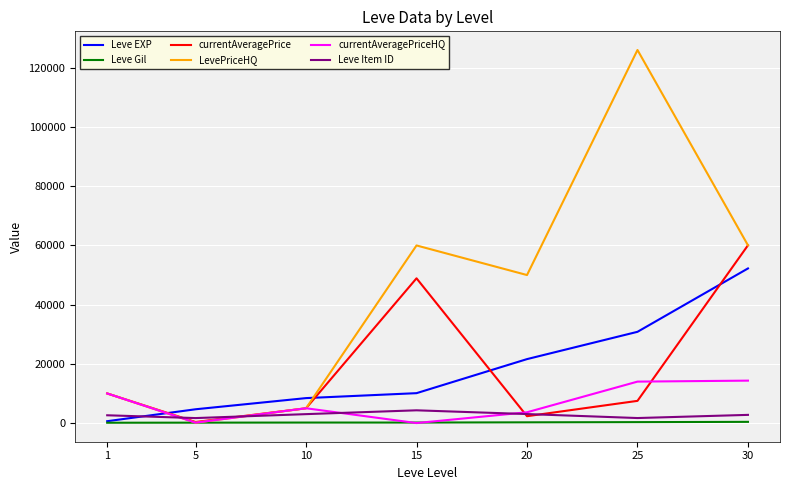

What is the greatest value displayed?

126000